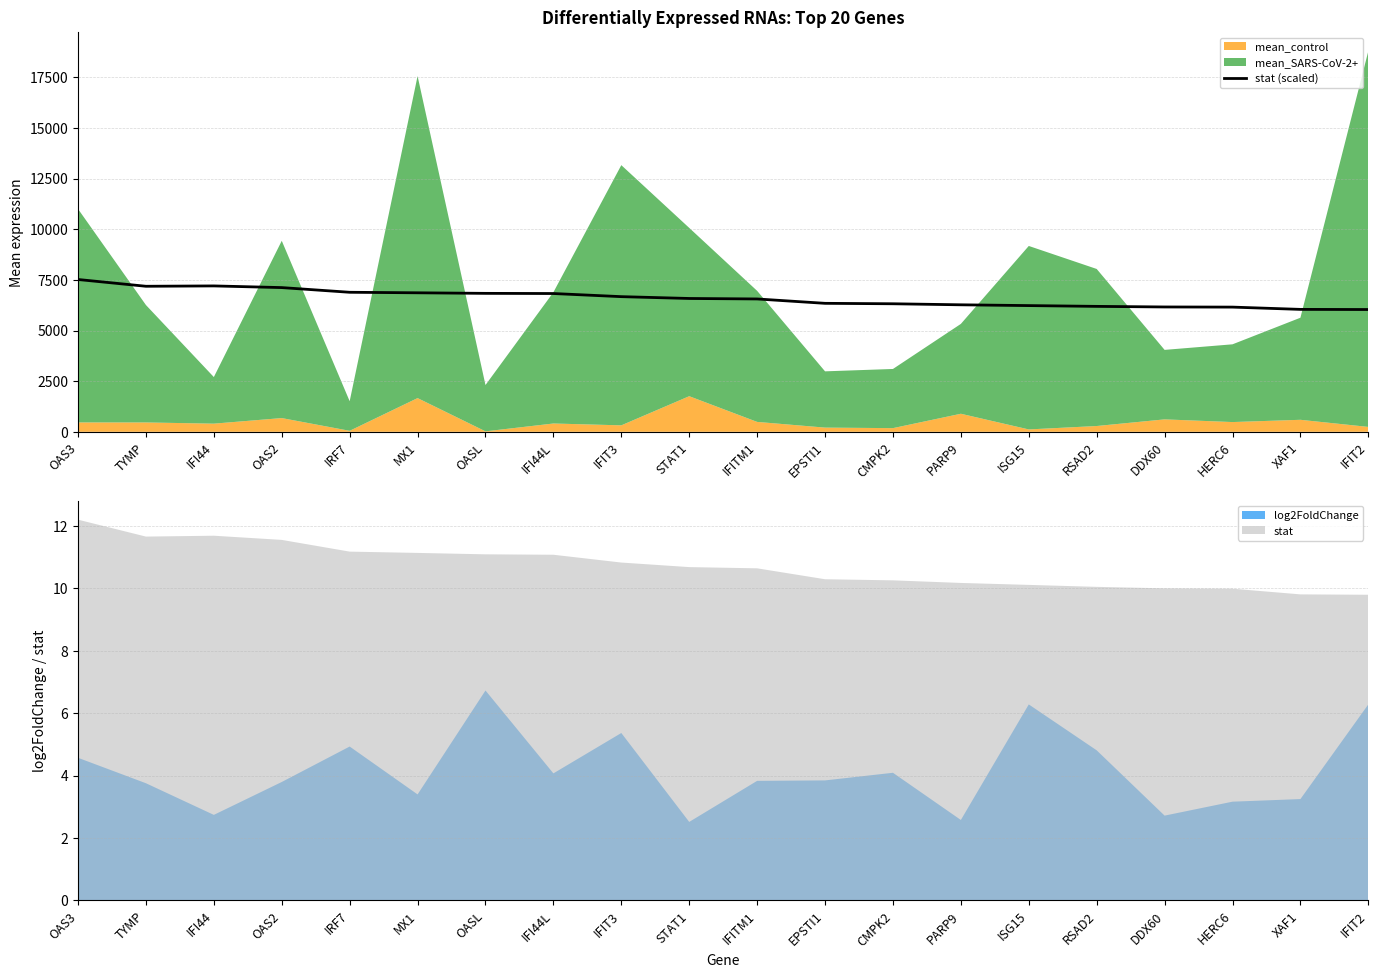

What is the highest value of the stat (scaled) series?

7519.2